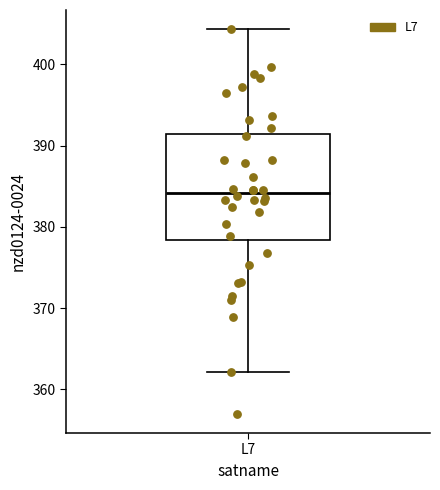

Where is the upper edge of the box for L7 on the y-axis? The values are not printed on the chart, so give them approximately, as read against the axis.

391